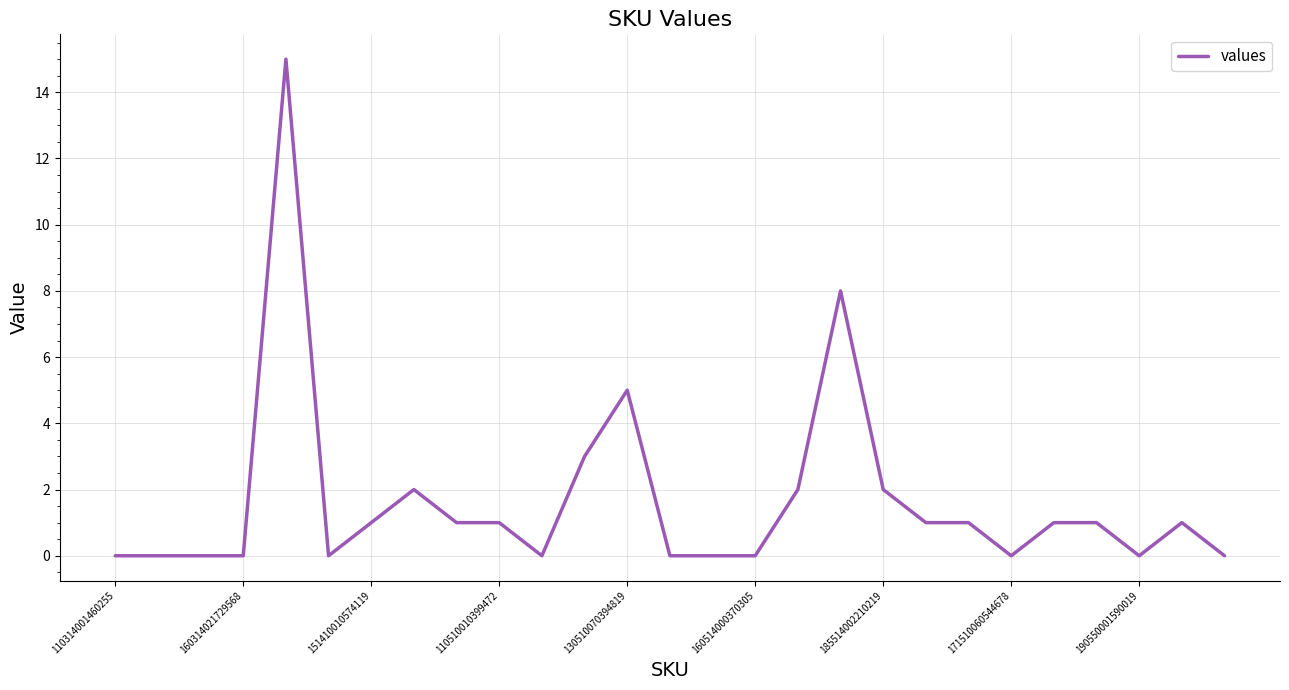

Does the chart have visible grid lines?

Yes